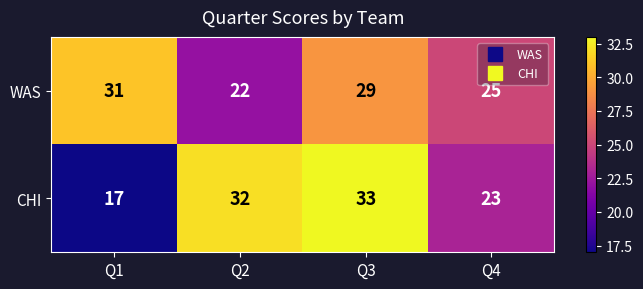

What is the sum of the CHI values at Q2 and Q4?

55